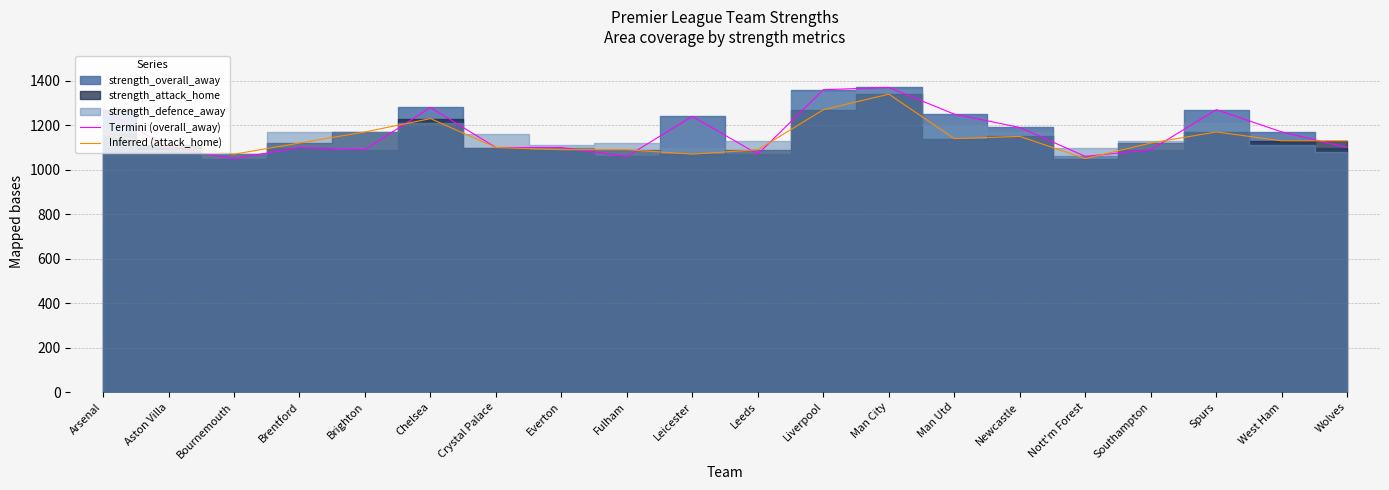

Where do Termini (overall_away) and Inferred (attack_home) first cross each other?

Arsenal and Aston Villa